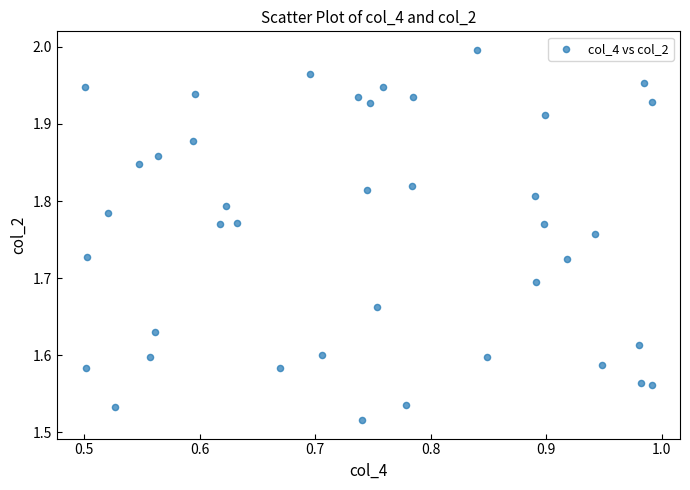

What is the range of Y values (max minus min)?

0.5